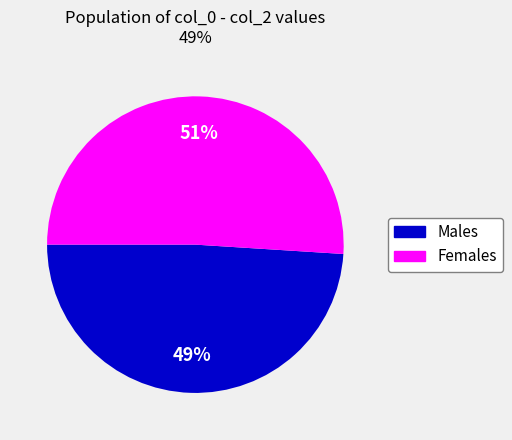

To the nearest percent, what is the average slice percentage?

50%